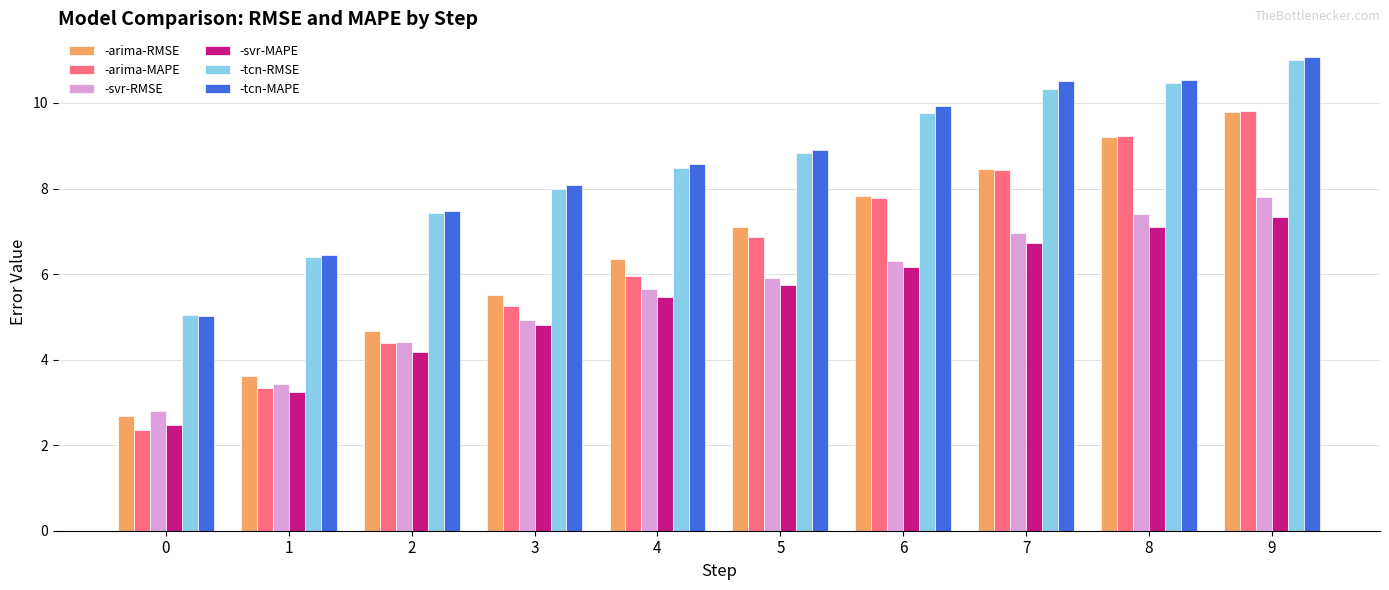

Does the chart contain any negative values?

No